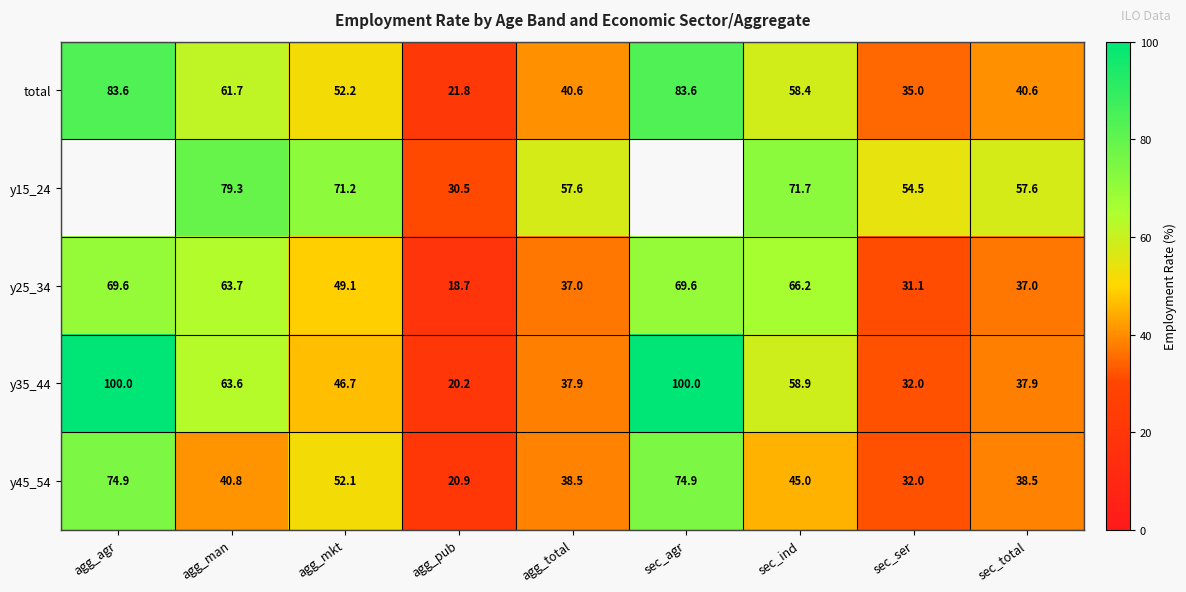

What is the difference between the maximum and minimum values in the total series?

61.8